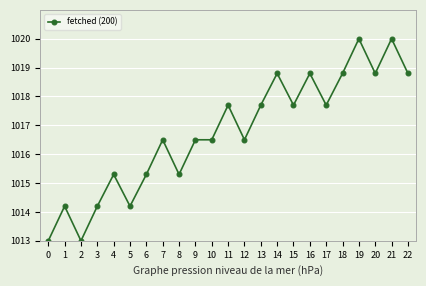

Reading left to right, extract all data points from this chart.

1013.0	1014.2	1013.0	1014.2	1015.3	1014.2	1015.3	1016.5	1015.3	1016.5	1016.5	1017.7	1016.5	1017.7	1018.8	1017.7	1018.8	1017.7	1018.8	1020.0	1018.8	1020.0	1018.8